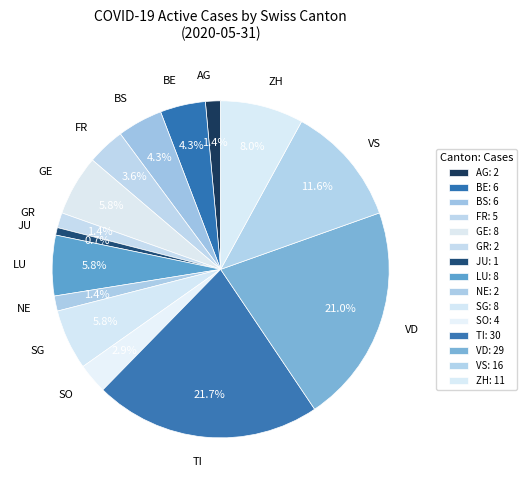

Does NE represent more than half of the total?

No